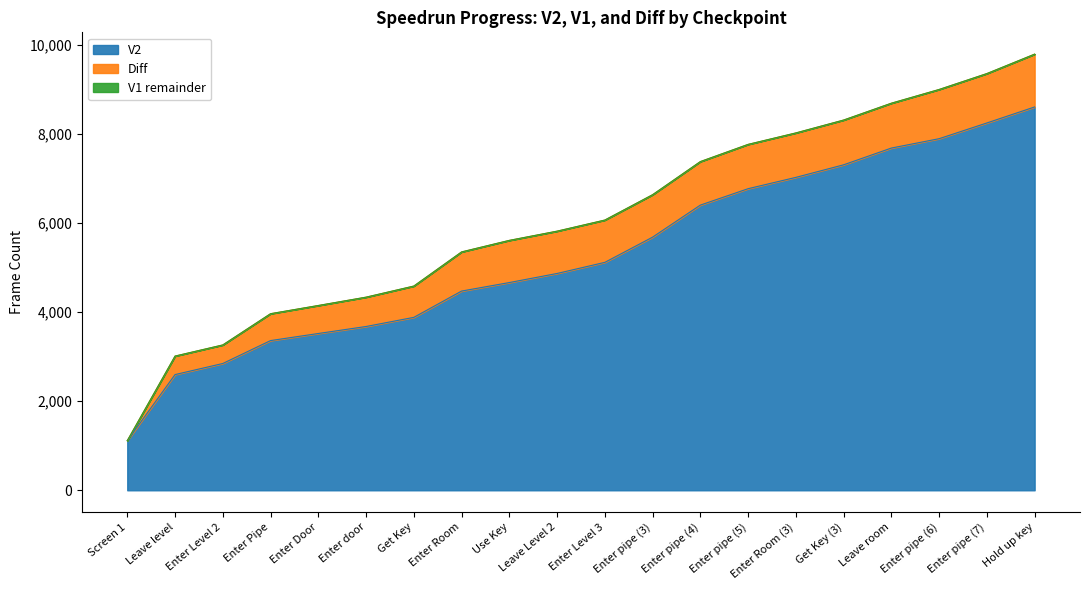

What value does the V2 series have at Enter Level 2, to the nearest 50?

2850